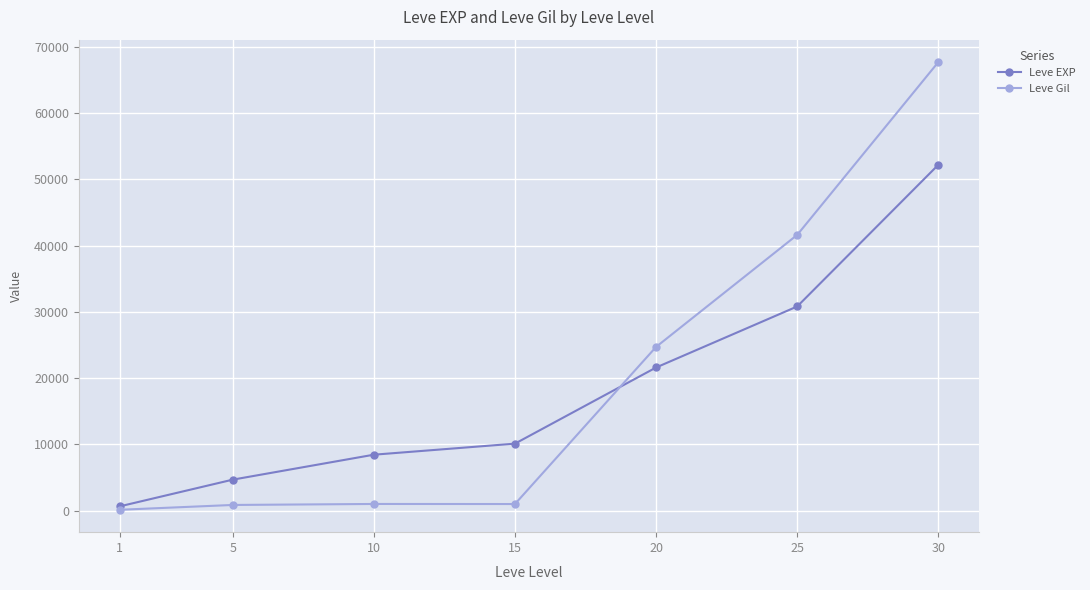

Between 15 and 20, which series saw the biggest shift?

Leve Gil